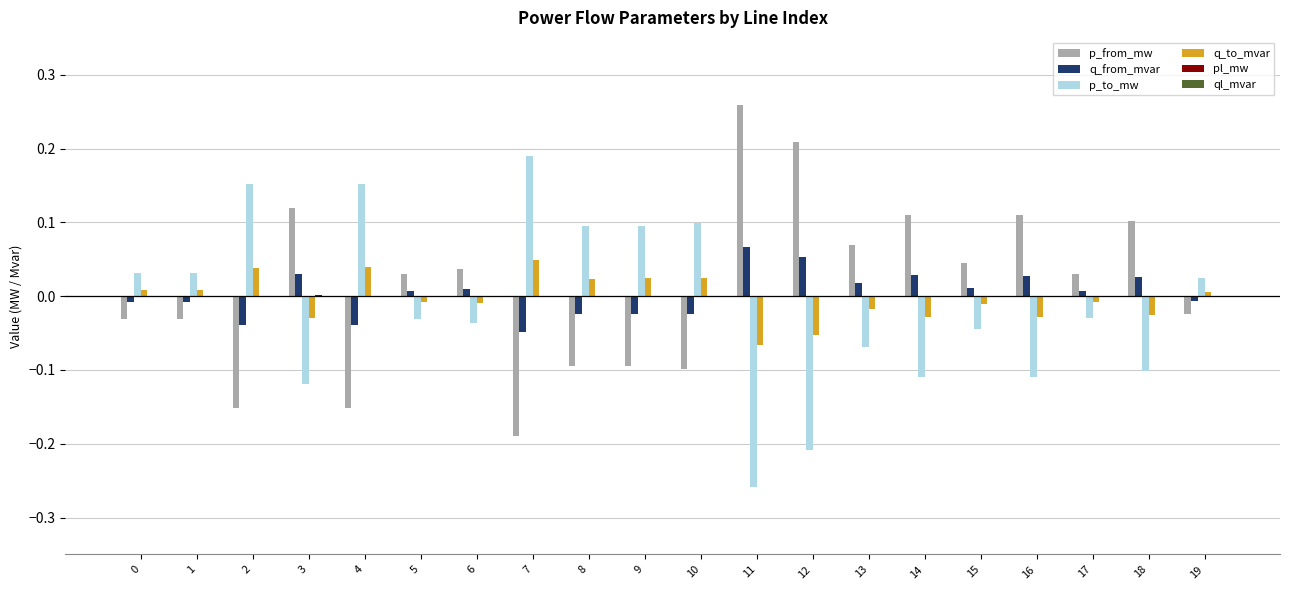

Where does the p_from_mw series first go above 0?

3